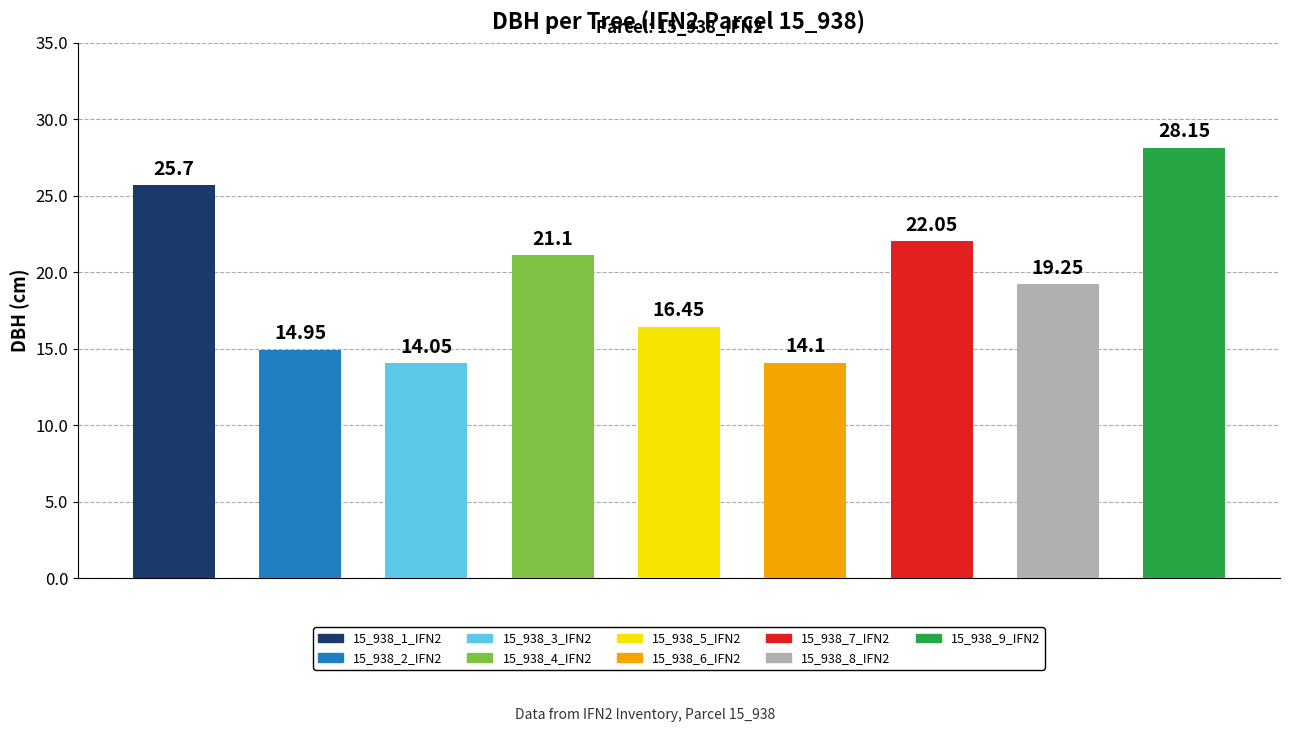

Reading left to right, list all the values displayed in this chart.

25.7	14.9	14.1	21.1	16.4	14.1	22.1	19.2	28.1